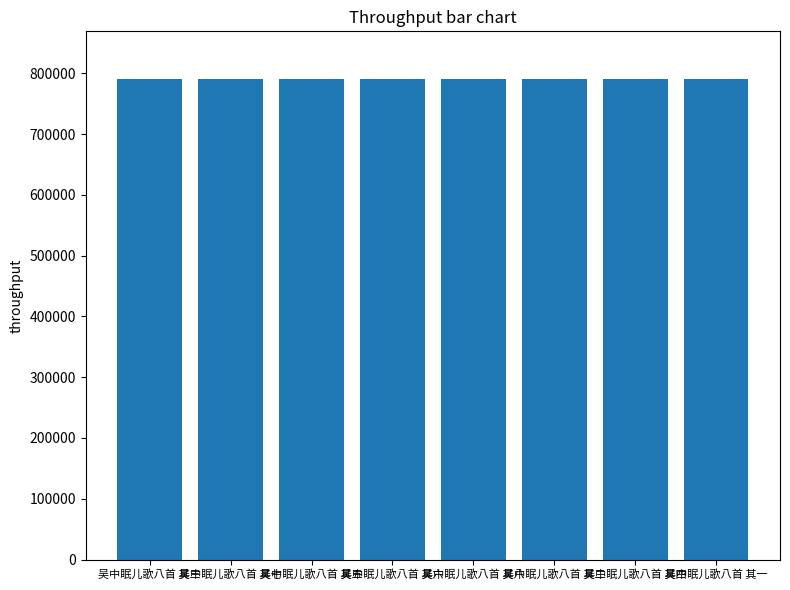

What is the approximate value at 吴中眠儿歌八首 其二?

790191